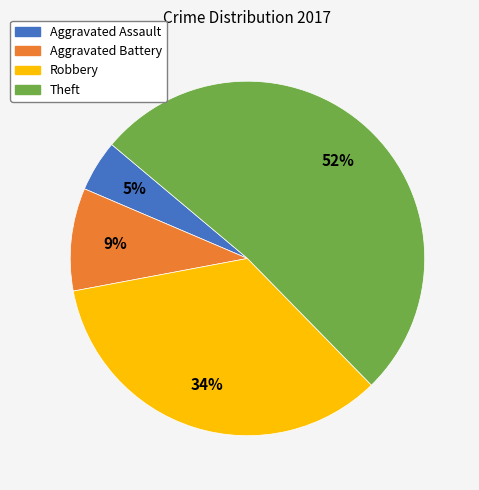

Which slice represents more than half of the pie?

Theft